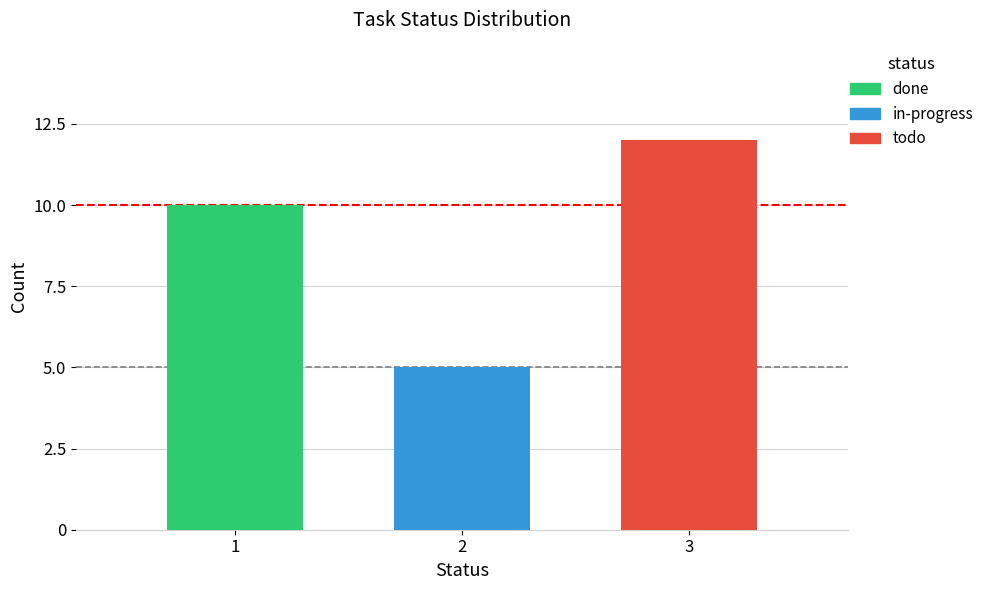

Which series has the widest spread of values?

done